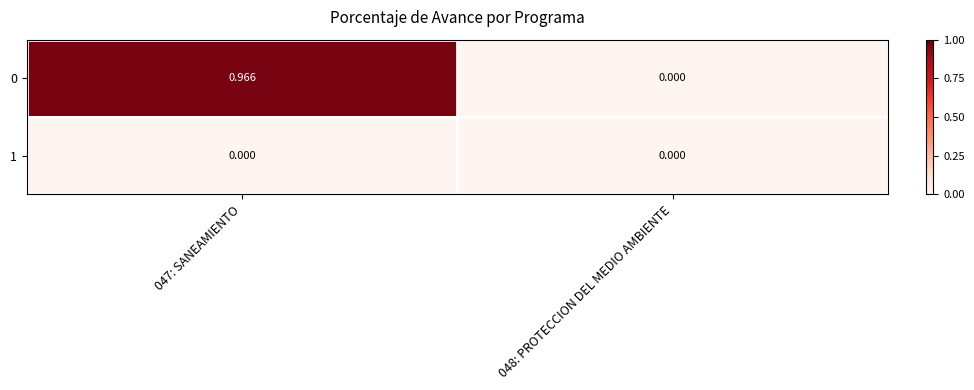

Rank the series at 048: PROTECCION DEL MEDIO AMBIENTE from lowest to highest value.

0, 1